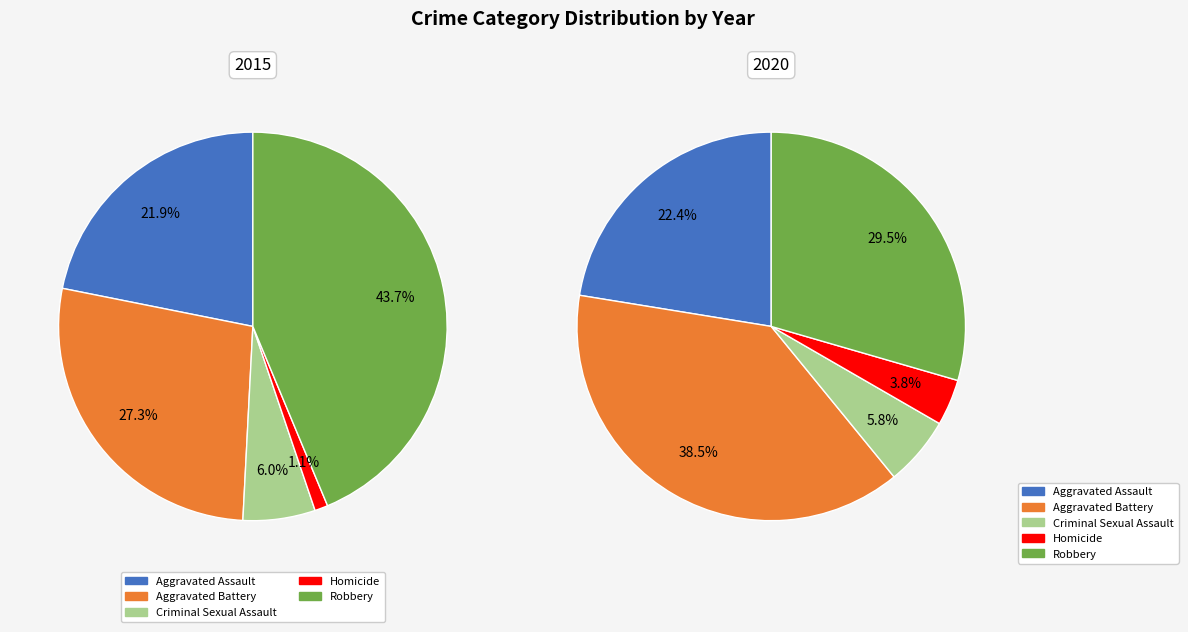

Does Homicide account for over 50% of the chart?

No